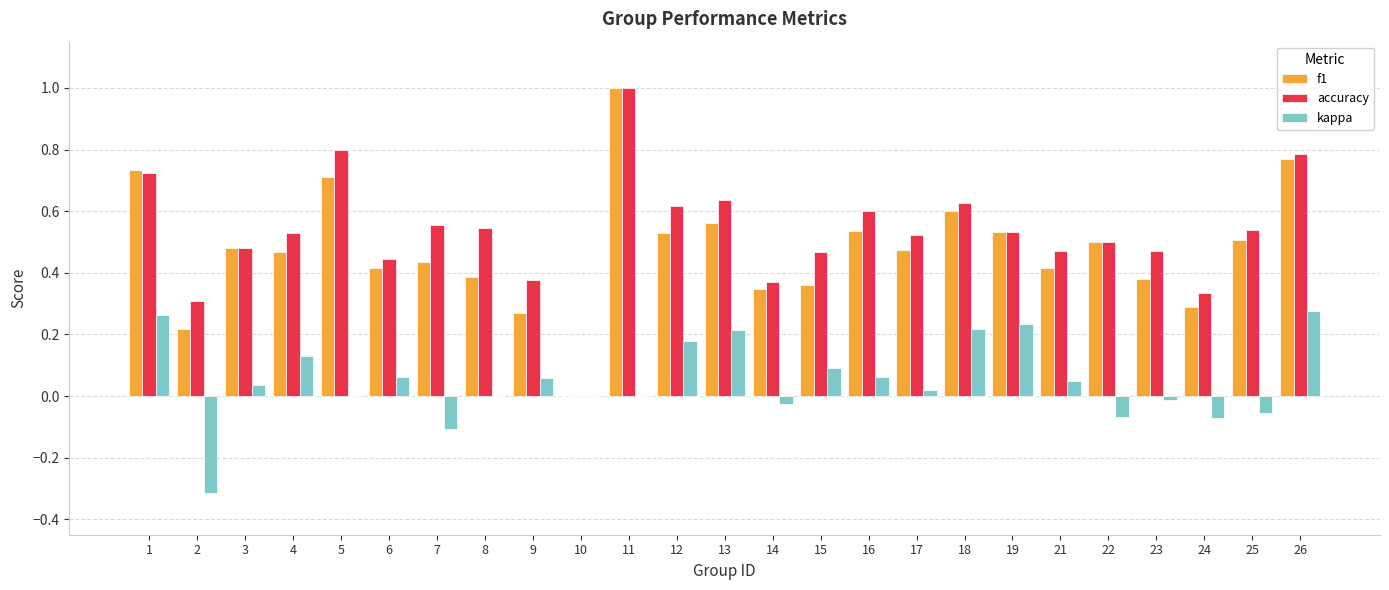

What is the sum of the f1 values at 13 and 7?

1.0